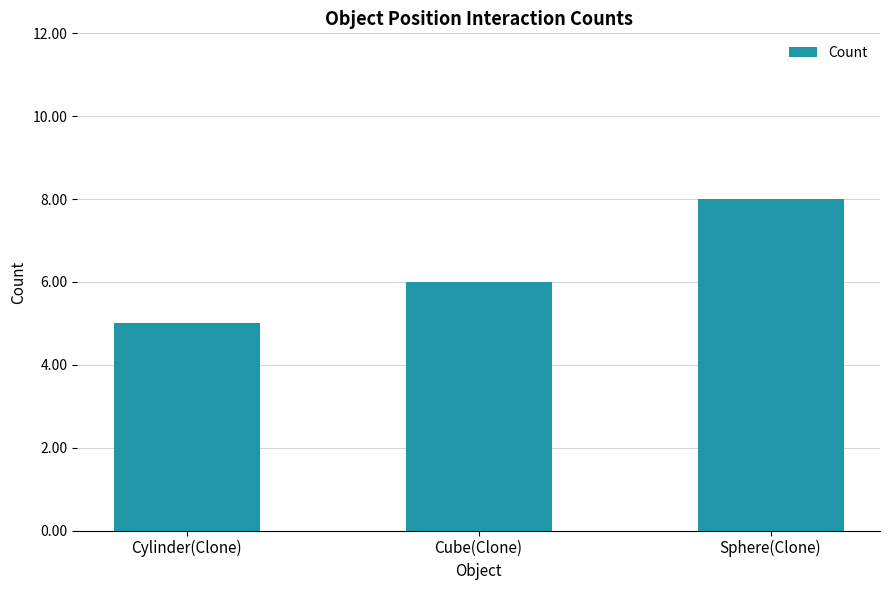

What position from the left is Cube(Clone)?

2